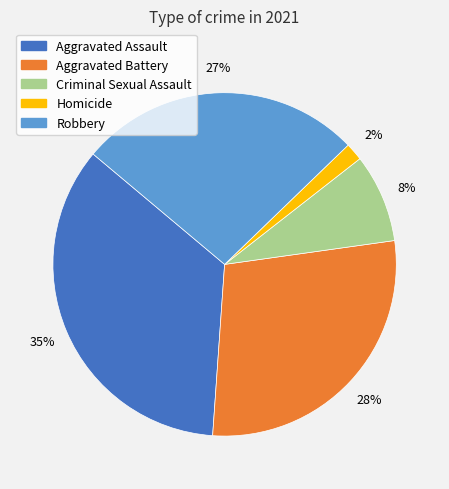

How many segments does this pie chart have?

5